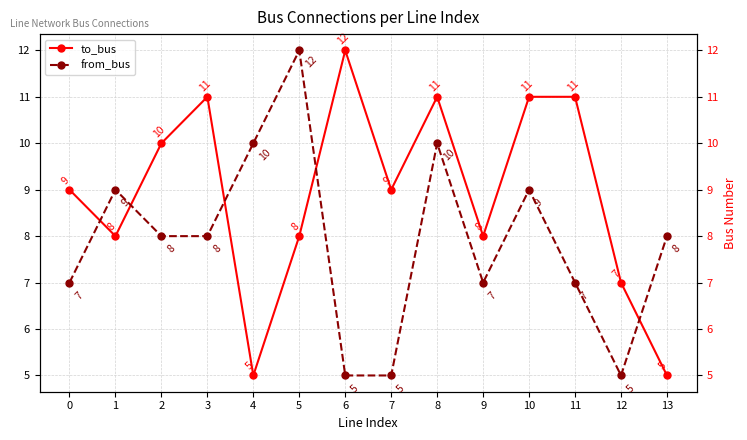

Is it true that from_bus equals 5 at 6?

True